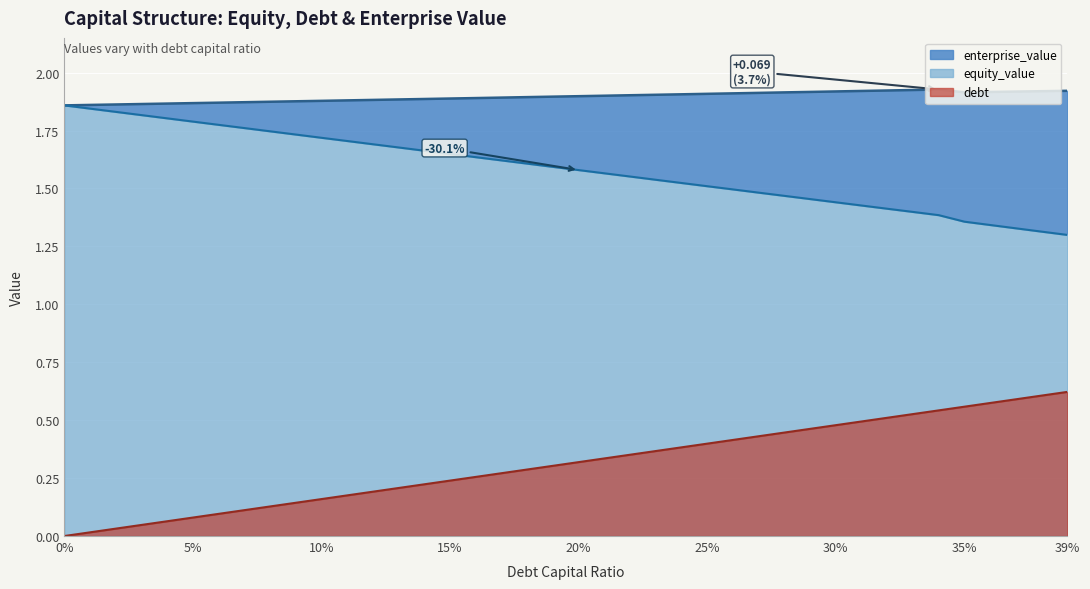

Read the enterprise_value value at 0.0.

1.9